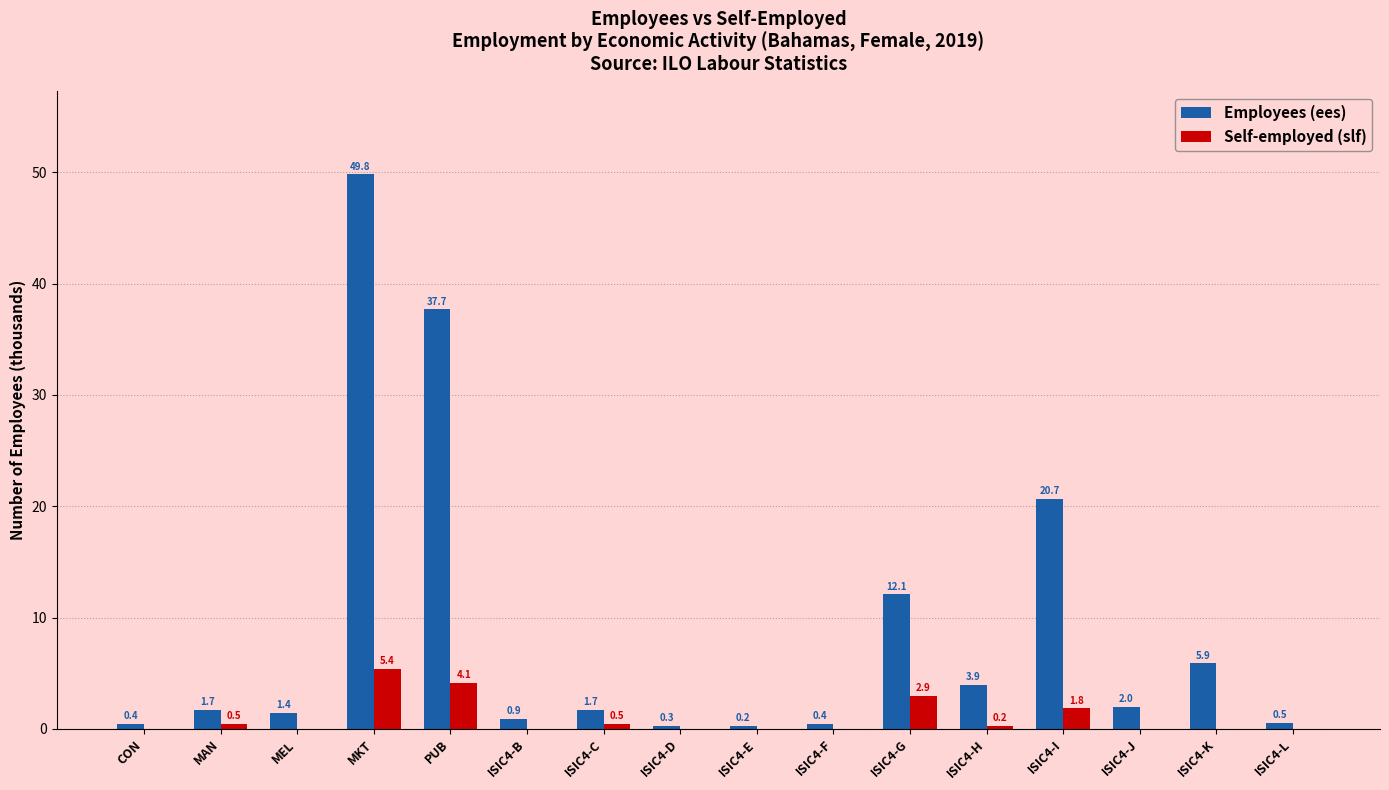

What is the spread (max minus min) of values at ISIC4-C?

1.2